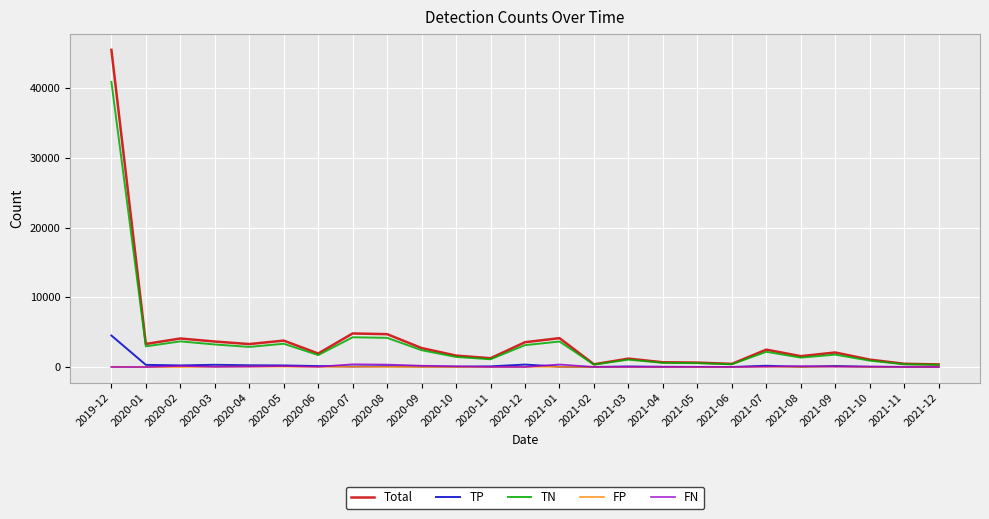

What is the maximum value shown in the chart?

45489